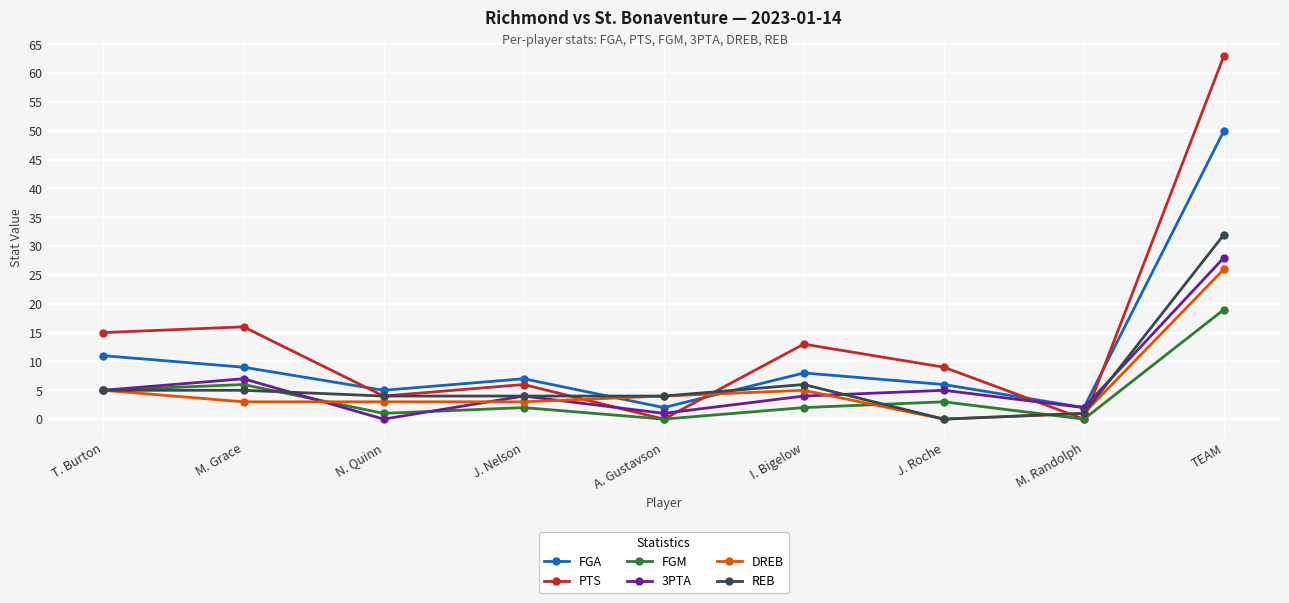

What position from the left is A. Gustavson?

5